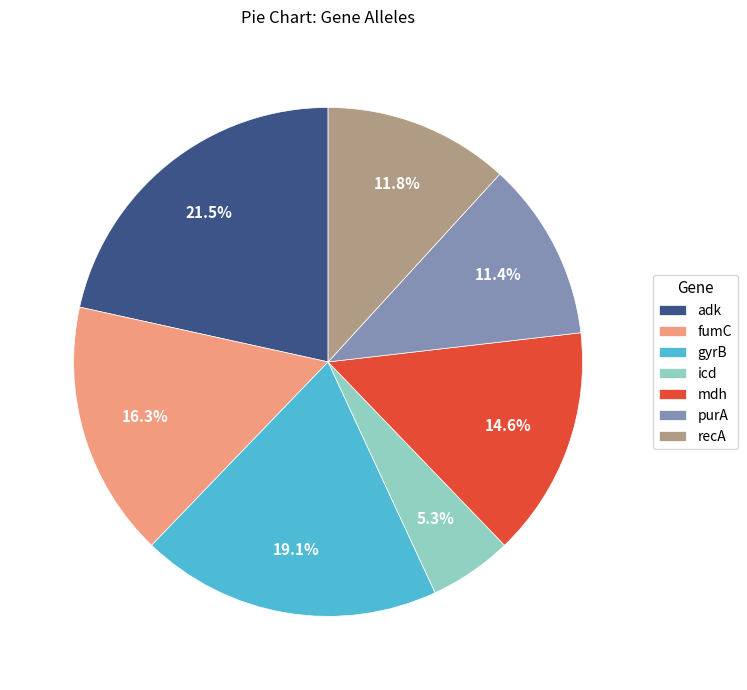

To the nearest percent, what is the combined percentage of mdh and purA?

26%